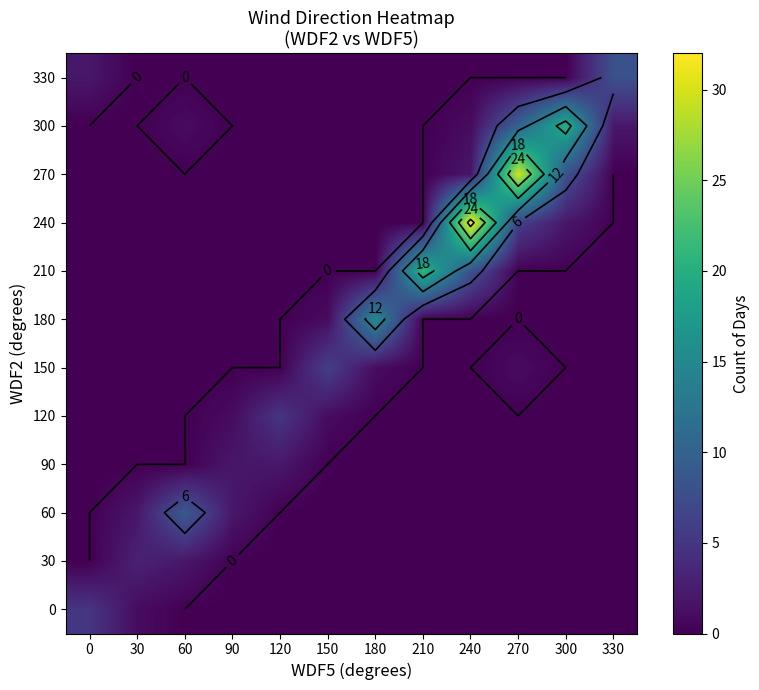

What is the total value across all series at 0?

7